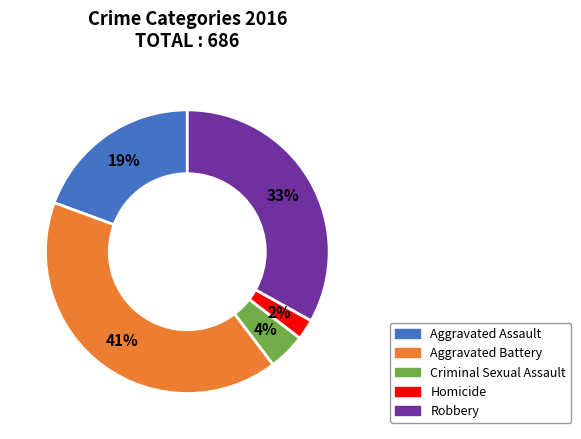

Is the sum of Homicide and Robbery greater than half?

No